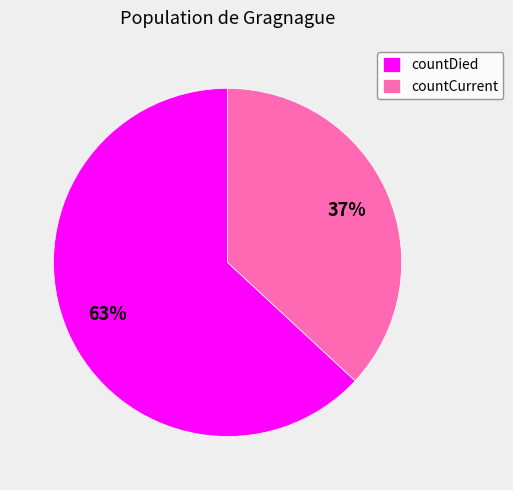

Which category has the biggest portion of the pie?

countDied